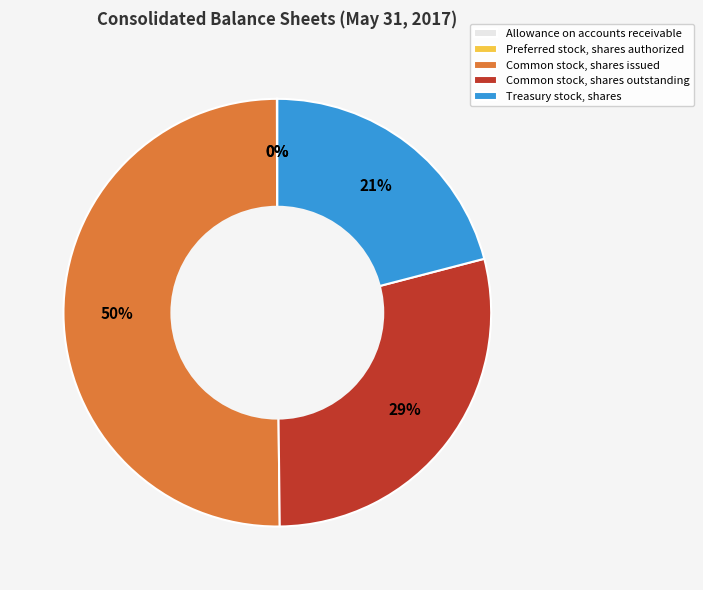

What is the ratio of the value at Common stock, shares issued to the value at Treasury stock, shares?

2.4